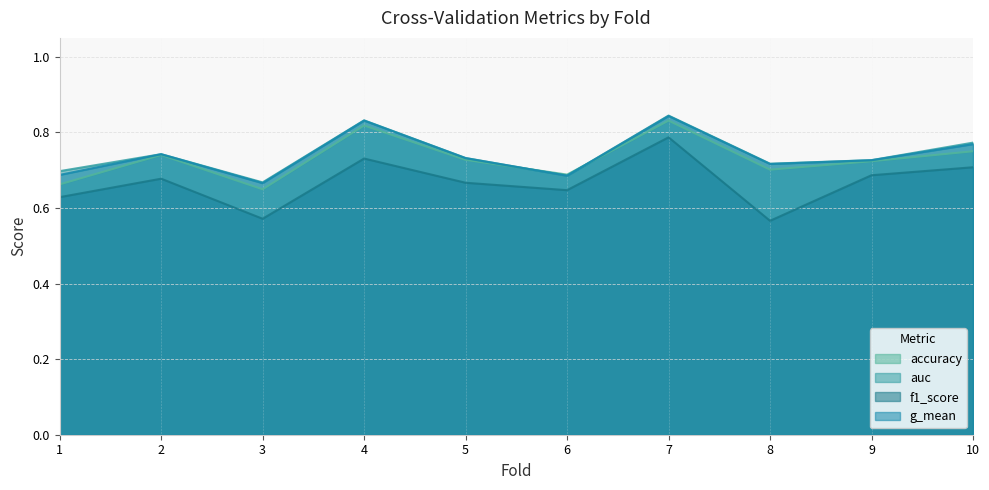

The auc series shows 1.2 at 2. True or false?

False